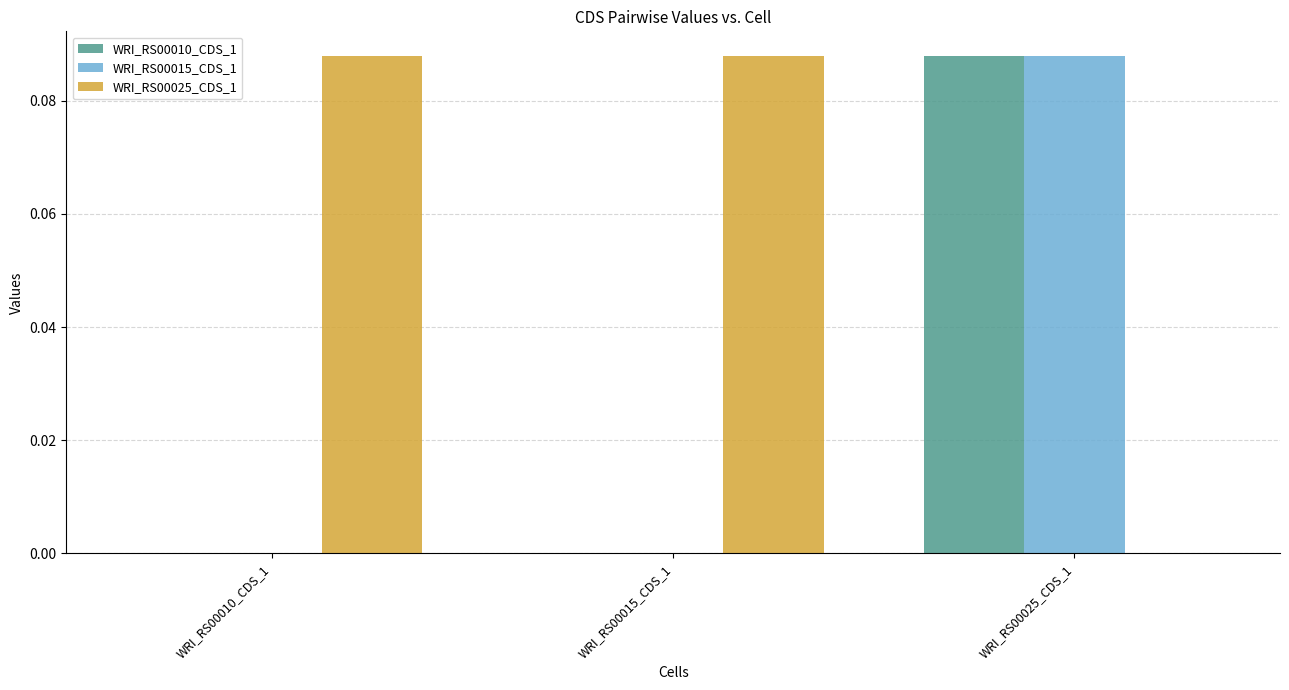

At which label does WRI_RS00010_CDS_1 reach its peak?

WRI_RS00025_CDS_1